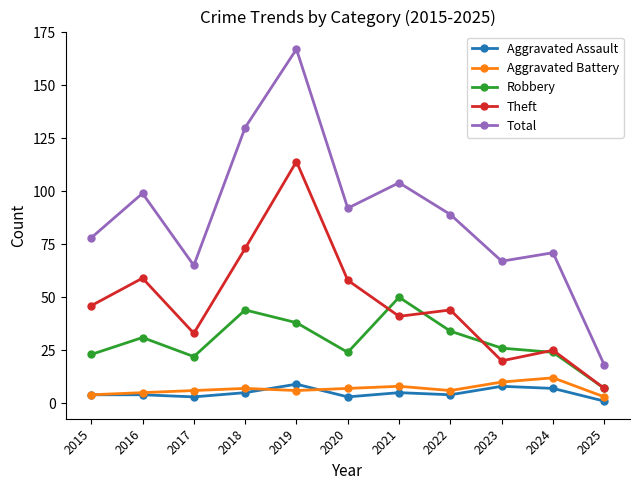

What is the spread (max minus min) of values at 2017?

62